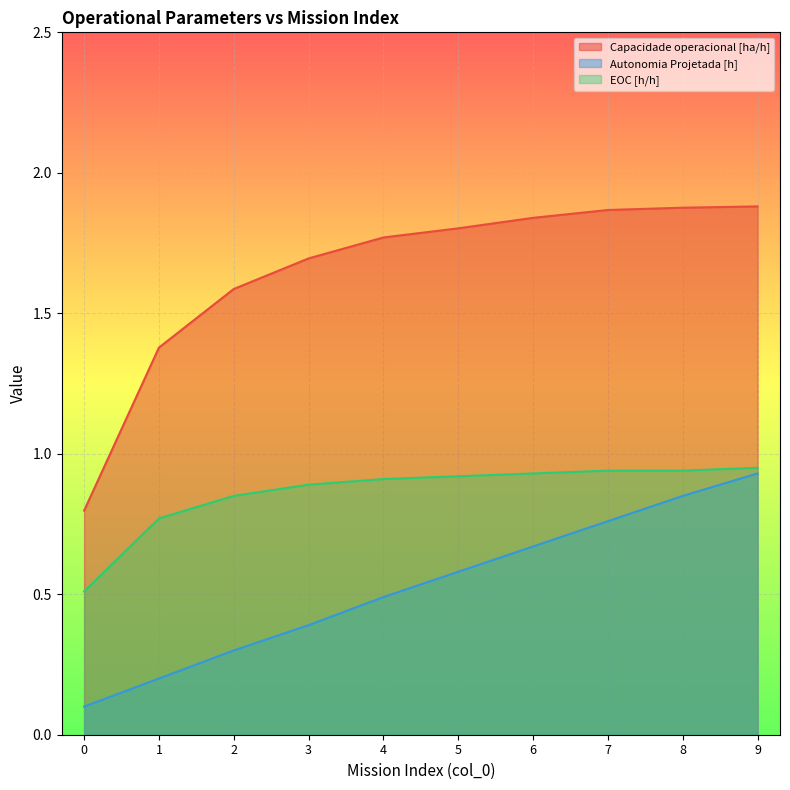

True or false: Capacidade operacional [ha/h] has a value of 1.9 at 8.

True